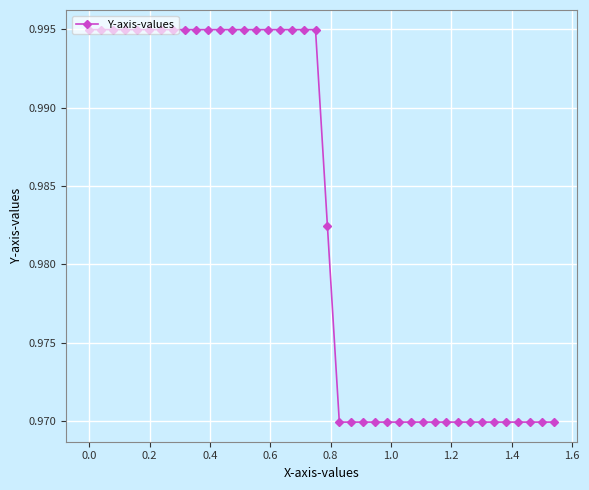

What is the sum of all values?

39.3